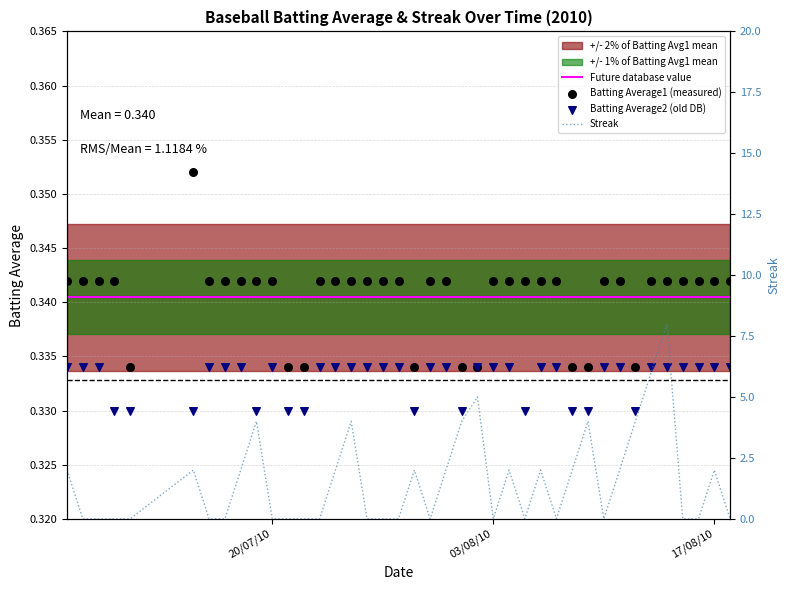

Which series reaches the maximum Y coordinate?

Streak